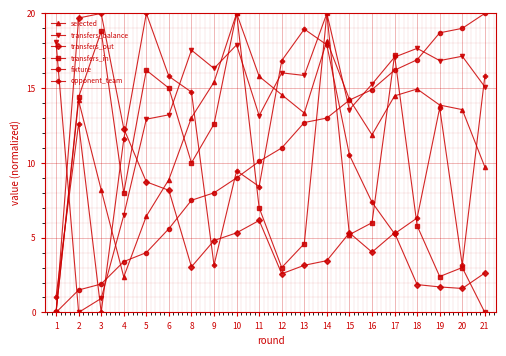

What is the maximum value shown in the chart?

20.0